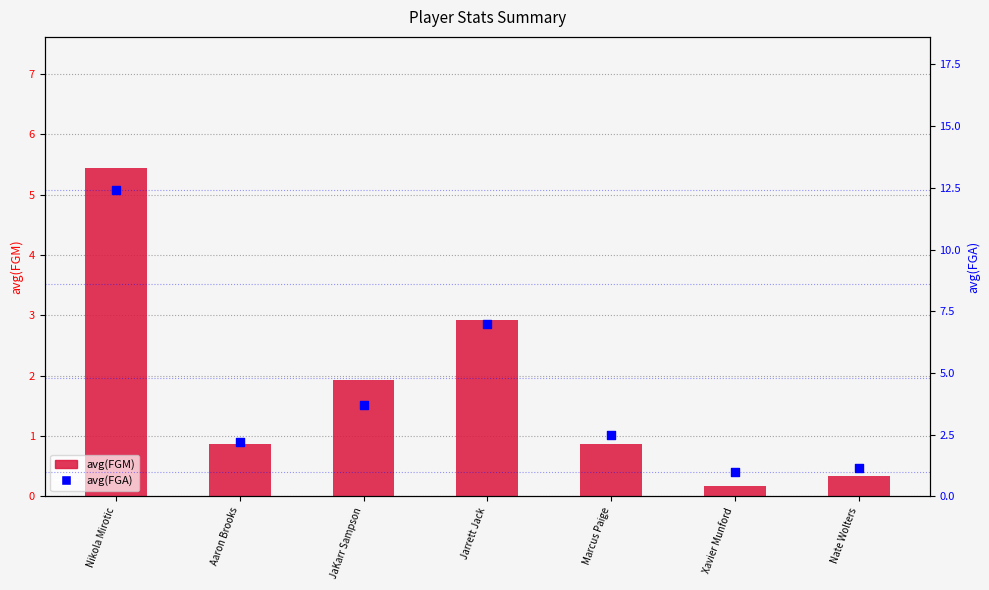

What are all the series names shown in the legend?

avg(FGM), avg(FGA)